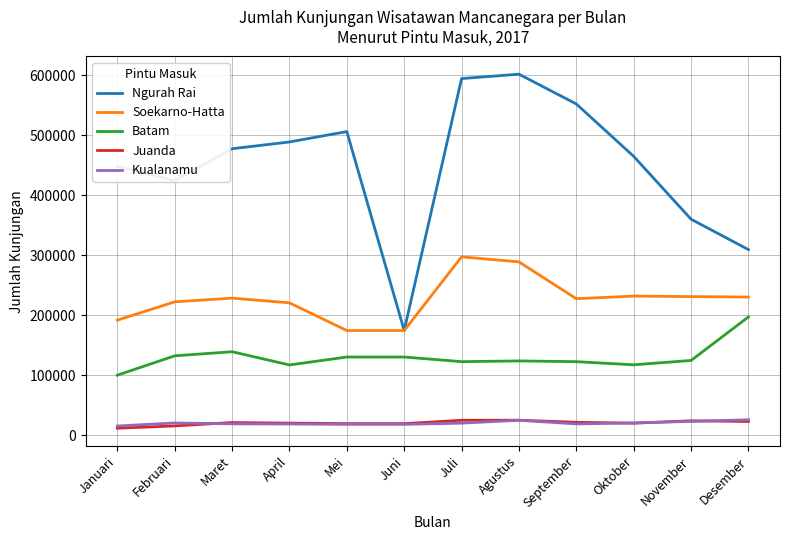

What is the difference between the highest and lowest values at April?

469685